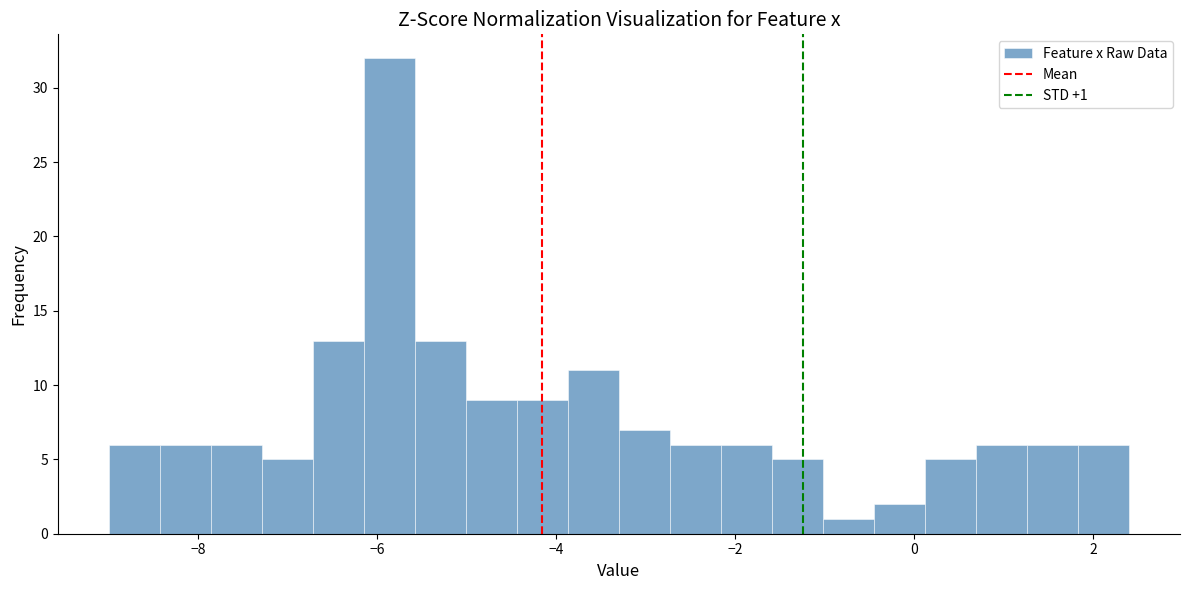

Read against the x-axis, roughly where is the centre of the tallest bar?

-5.8